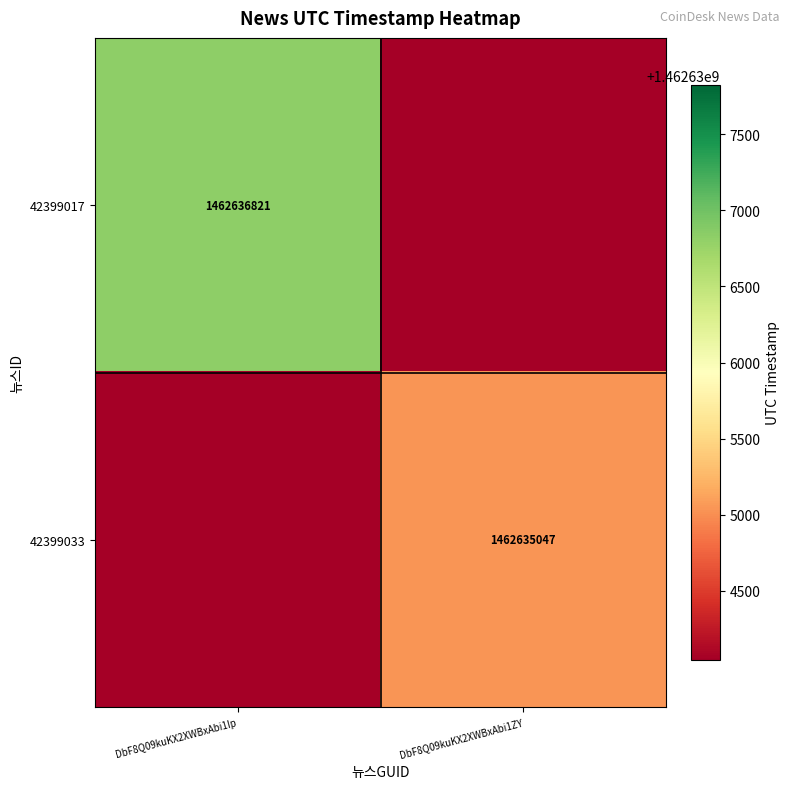

Which has a higher value, DbF8Q09kuKX2XWBxAbi1ZY or DbF8Q09kuKX2XWBxAbi1Ip?

DbF8Q09kuKX2XWBxAbi1Ip